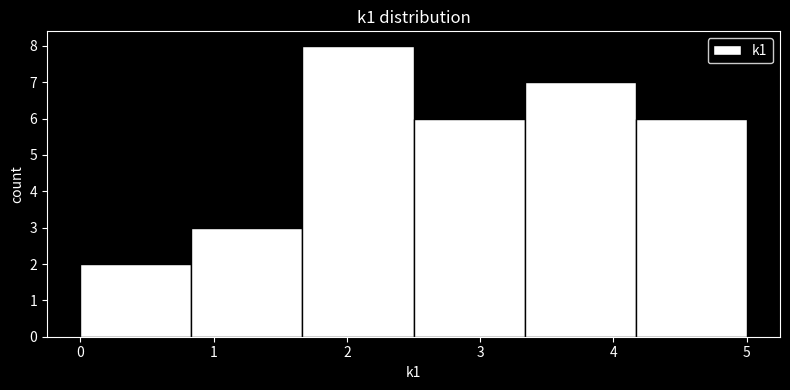

Which range on the x-axis has the tallest bar?

1.7 to 2.5